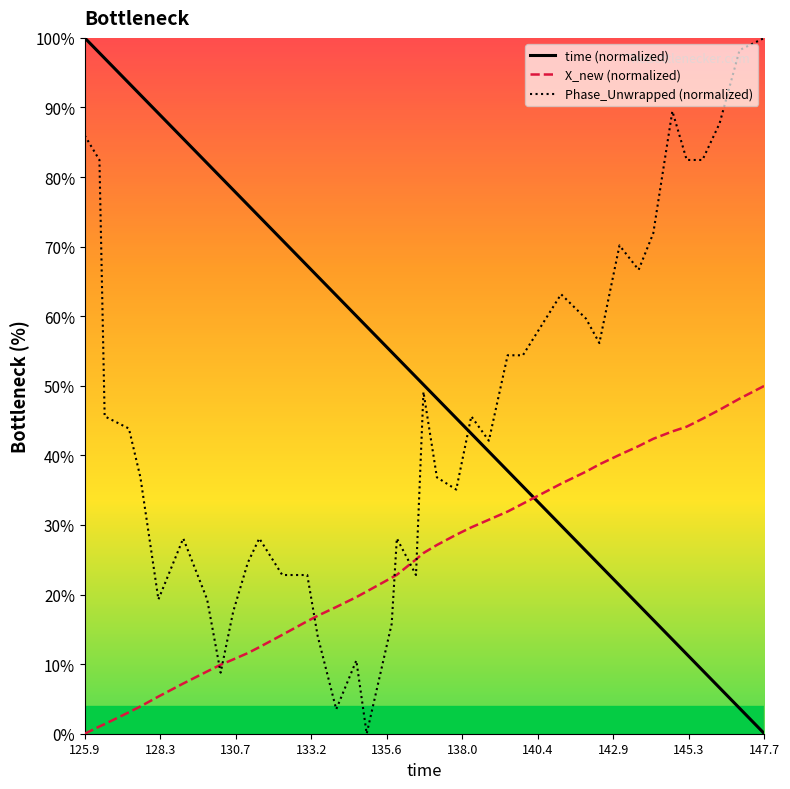

How many lines are shown in the chart?

3